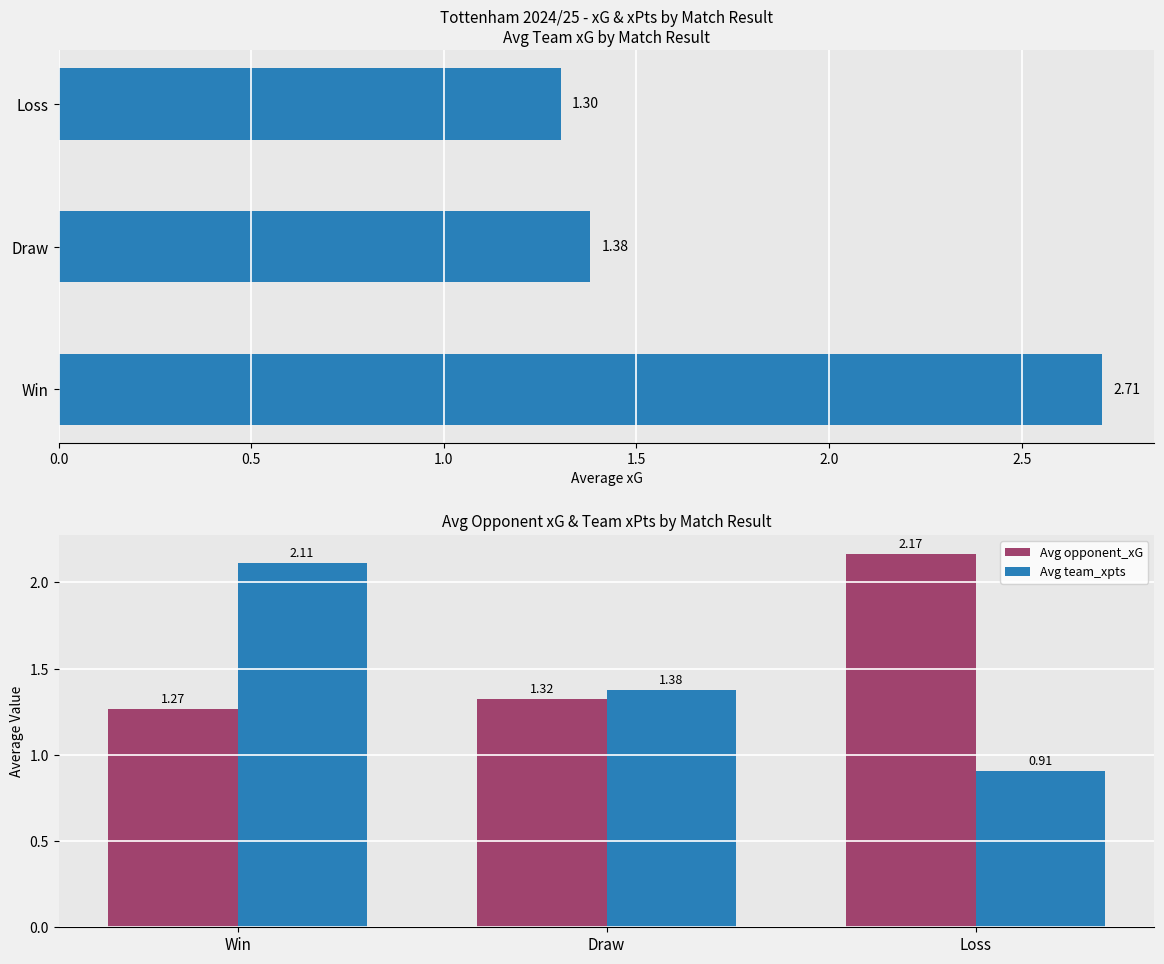

At which label does Avg opponent_xG reach its minimum?

Win